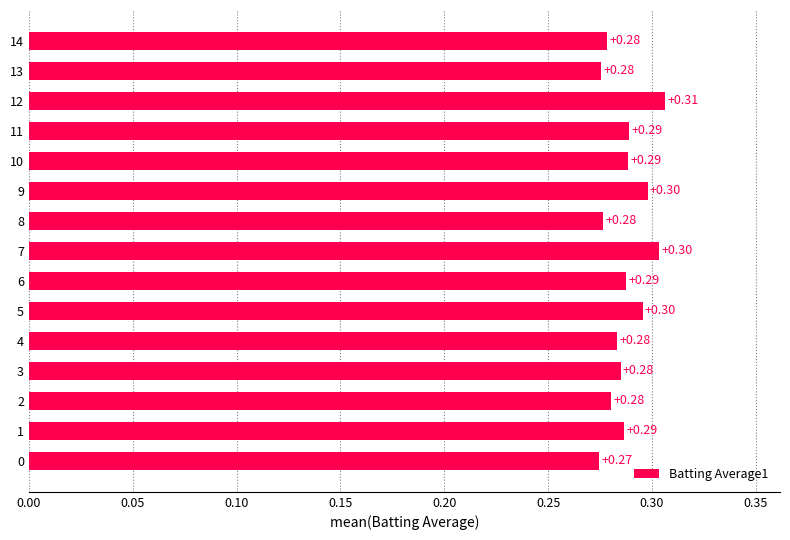

Which label corresponds to the largest value in the chart?

12